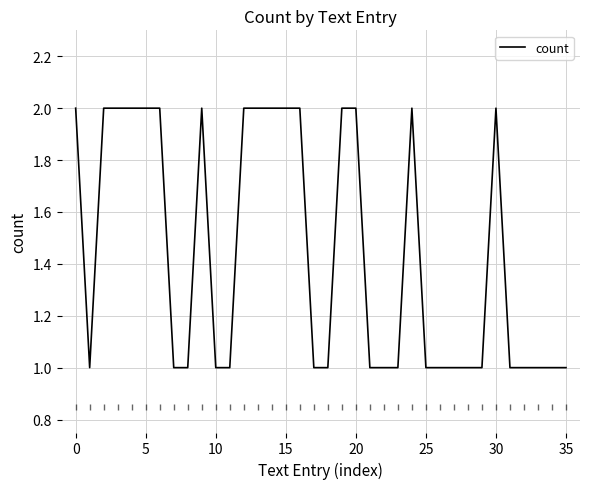

The value at 0 is 3. True or false?

False